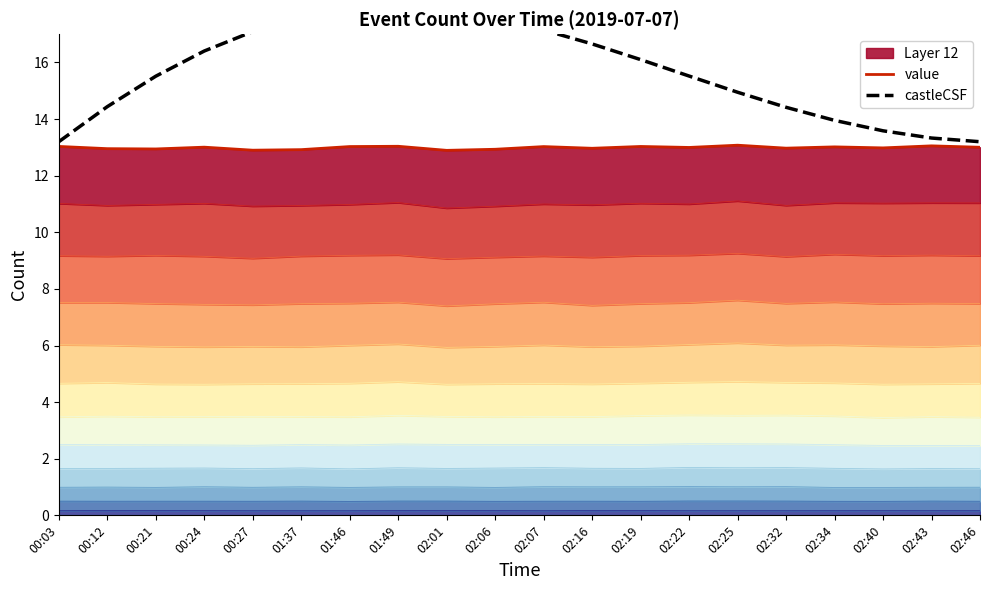

Reading left to right, list all the values displayed in this chart.

value: 00:03=13.0	00:12=13.0	00:21=12.9	00:24=13.0	00:27=12.9	01:37=12.9	01:46=13.0	01:49=13.0	02:01=12.9	02:06=12.9	02:07=13.0	02:16=13.0	02:19=13.0	02:22=13.0	02:25=13.1	02:32=13.0	02:34=13.0	02:40=13.0	02:43=13.1	02:46=13.0
castleCSF: 00:03=13.2	00:12=14.4	00:21=15.5	00:24=16.4	00:27=17.1	01:37=17.6	01:46=17.8	01:49=17.9	02:01=17.8	02:06=17.5	02:07=17.1	02:16=16.7	02:19=16.1	02:22=15.5	02:25=14.9	02:32=14.4	02:34=14.0	02:40=13.6	02:43=13.3	02:46=13.2